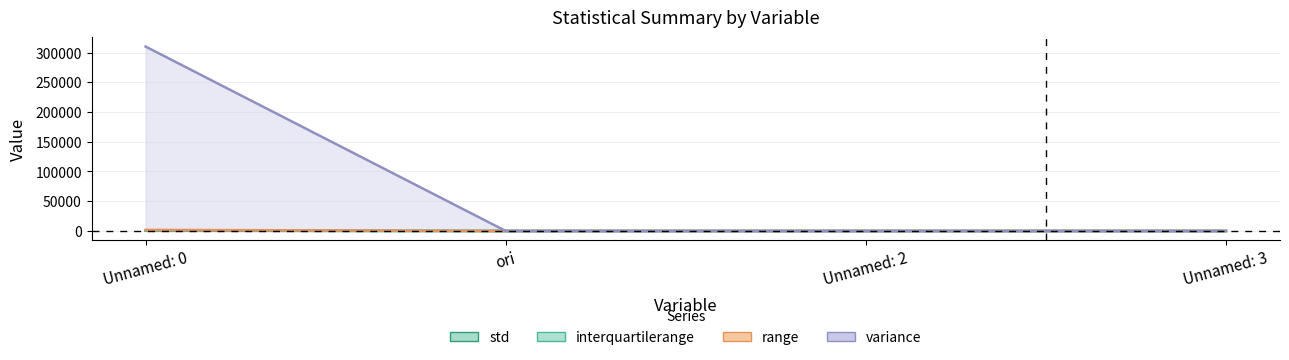

What is the spread (max minus min) of values at Unnamed: 2?

7.9